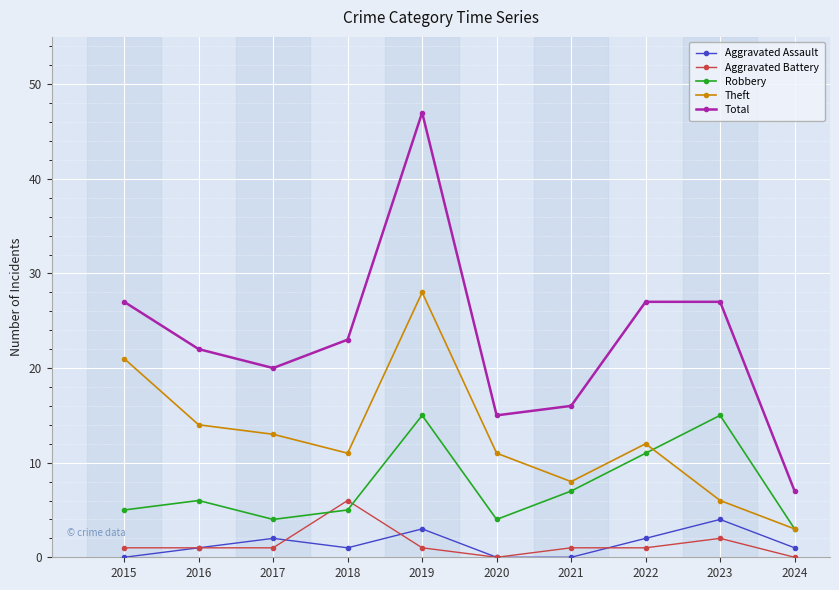

How many interior local peaks does the Robbery series have?

3